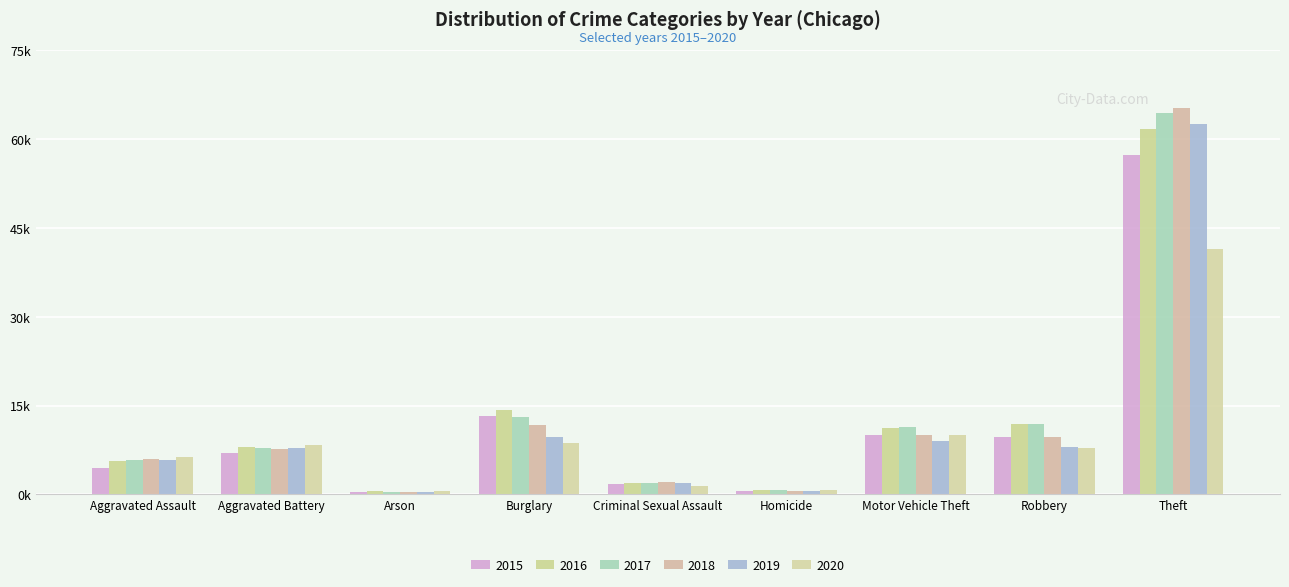

What is the label of the 6th bar from the right?

Burglary